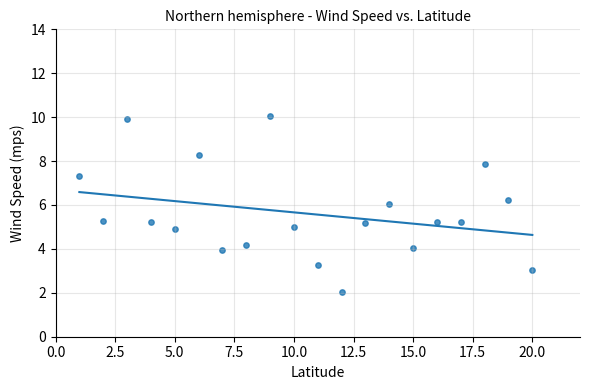

What is the range of Y values (max minus min)?

8.0